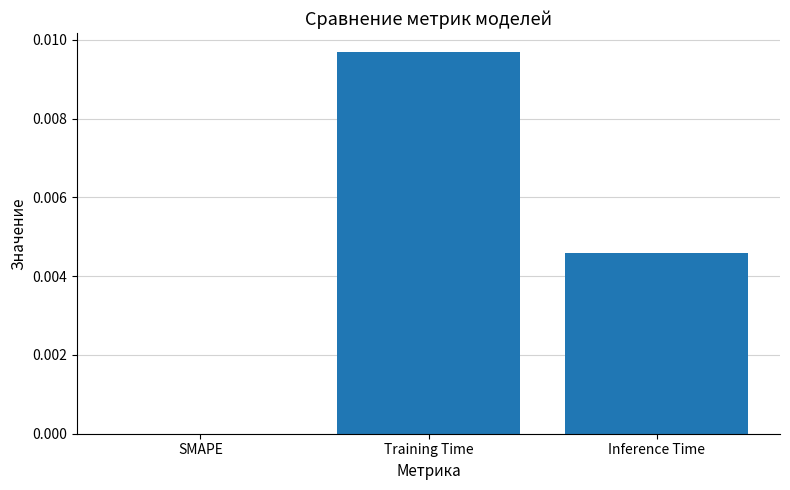

Which has a higher value, Training Time or Inference Time?

Training Time